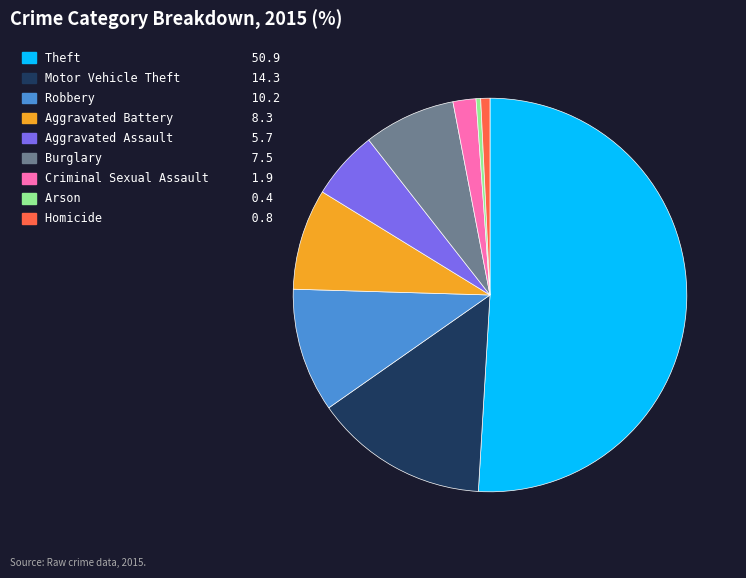

Does any single category account for the majority?

Yes